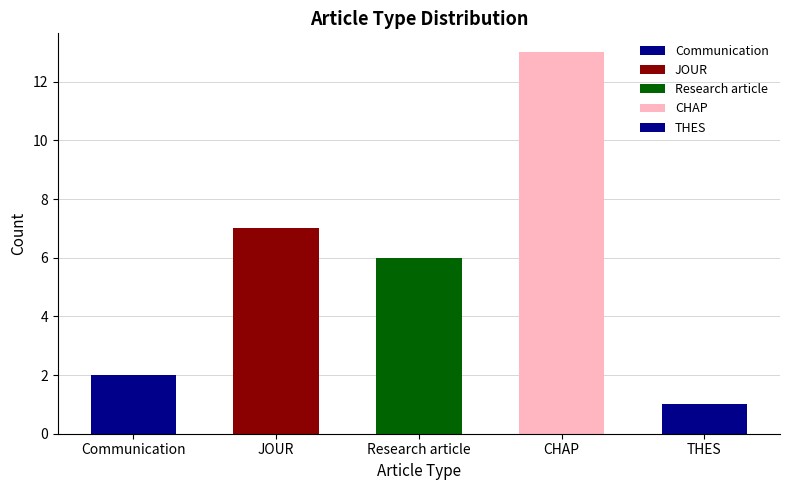

Rank the categories by value from lowest to highest.

THES, Communication, Research article, JOUR, CHAP